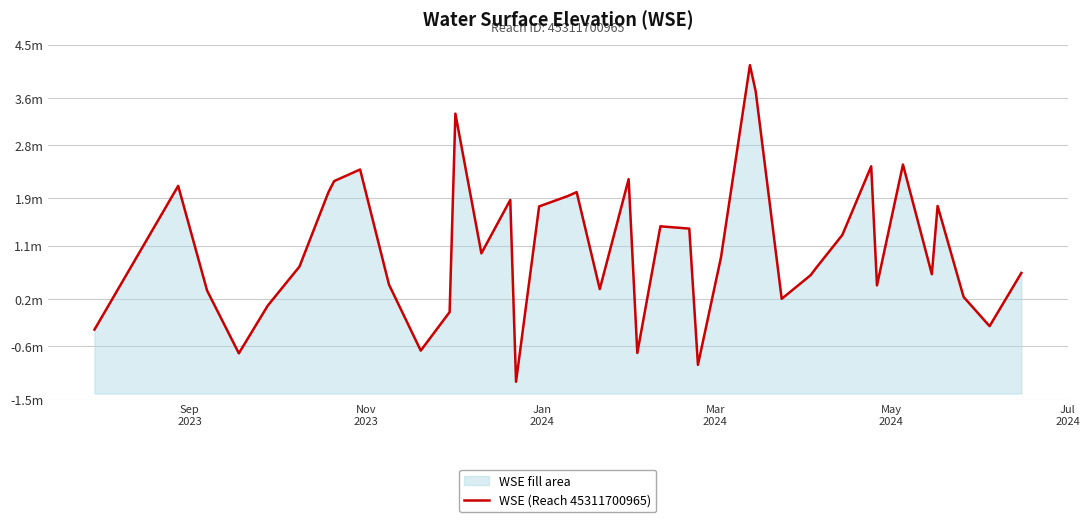

The value at 12 is 1.9. True or false?

False